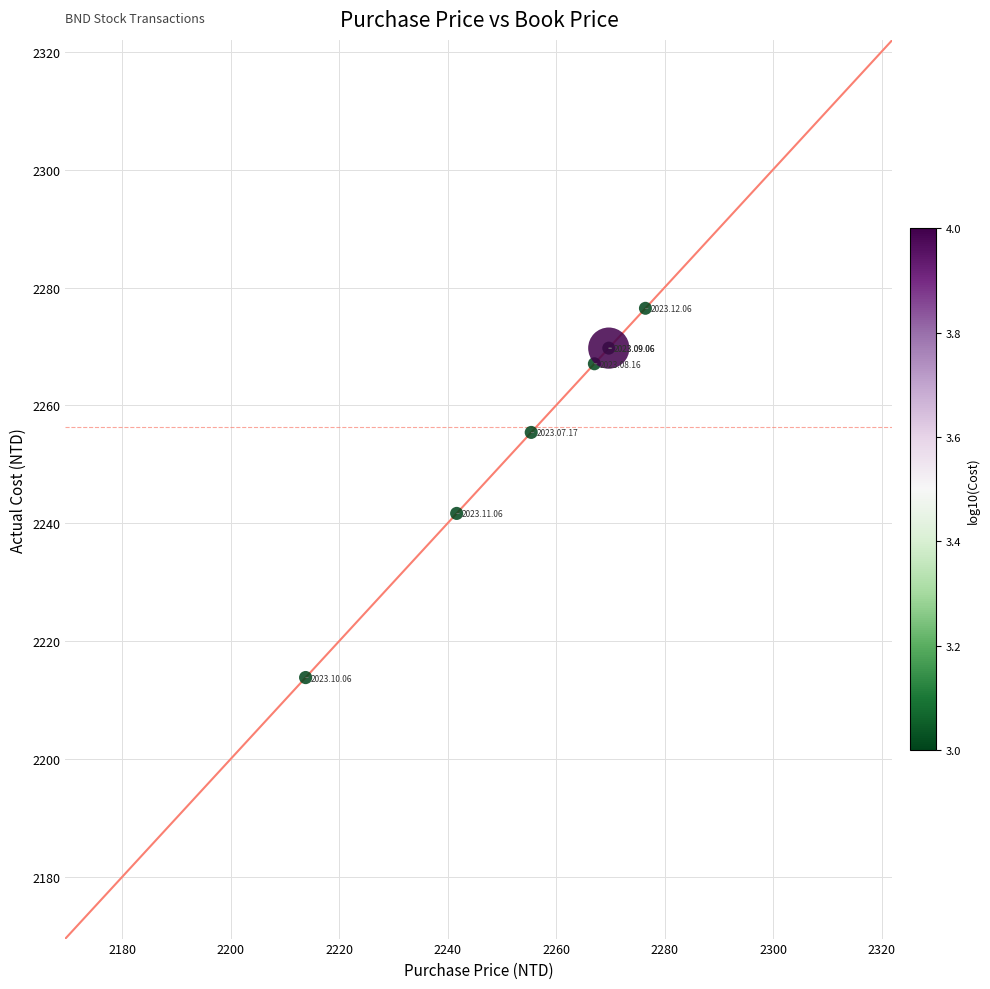

What Y value in the scatter plot is closest to 2245?

2241.7